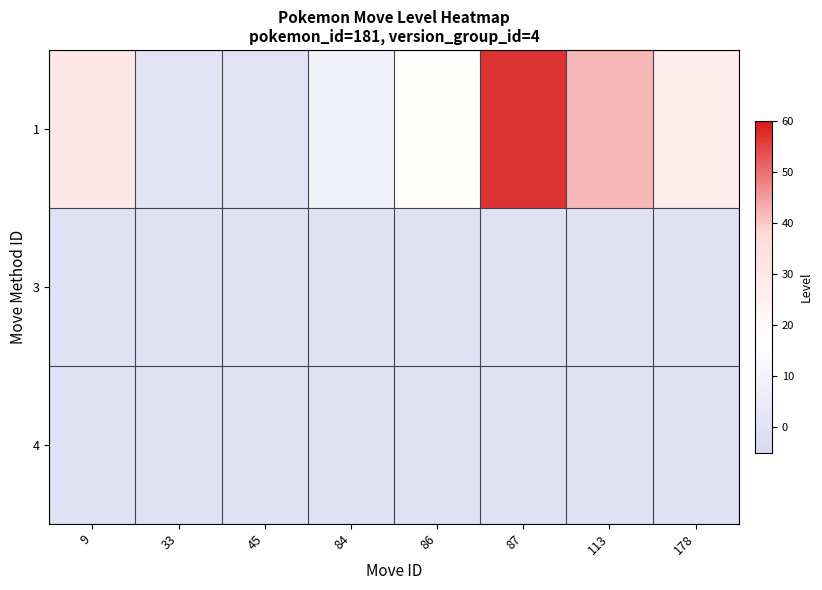

Between 87 and 178, which series saw the biggest shift?

1